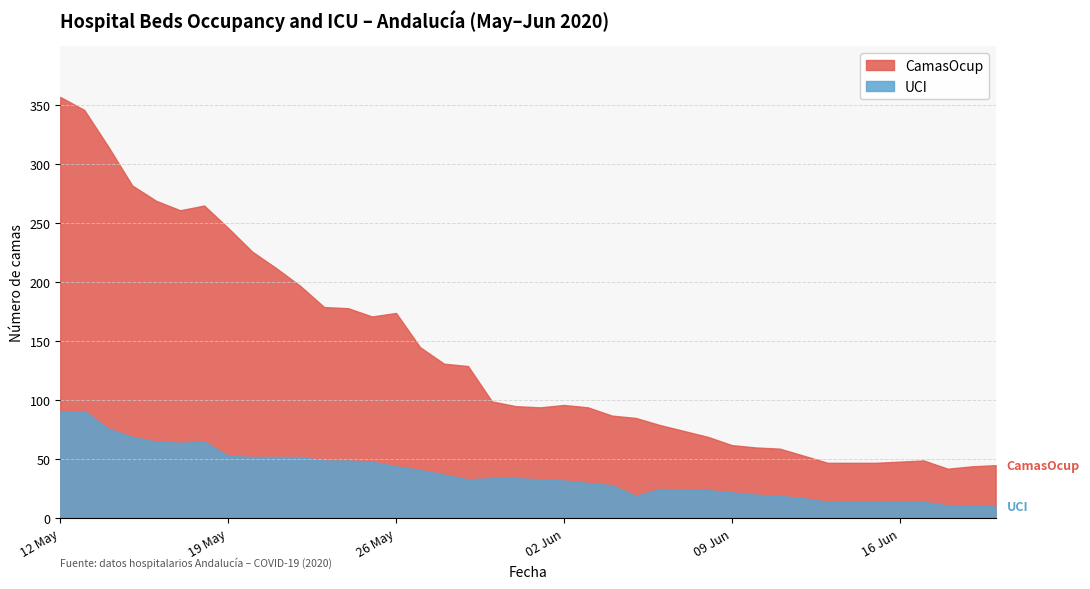

At which category does UCI reach its first local peak?

2020-05-13